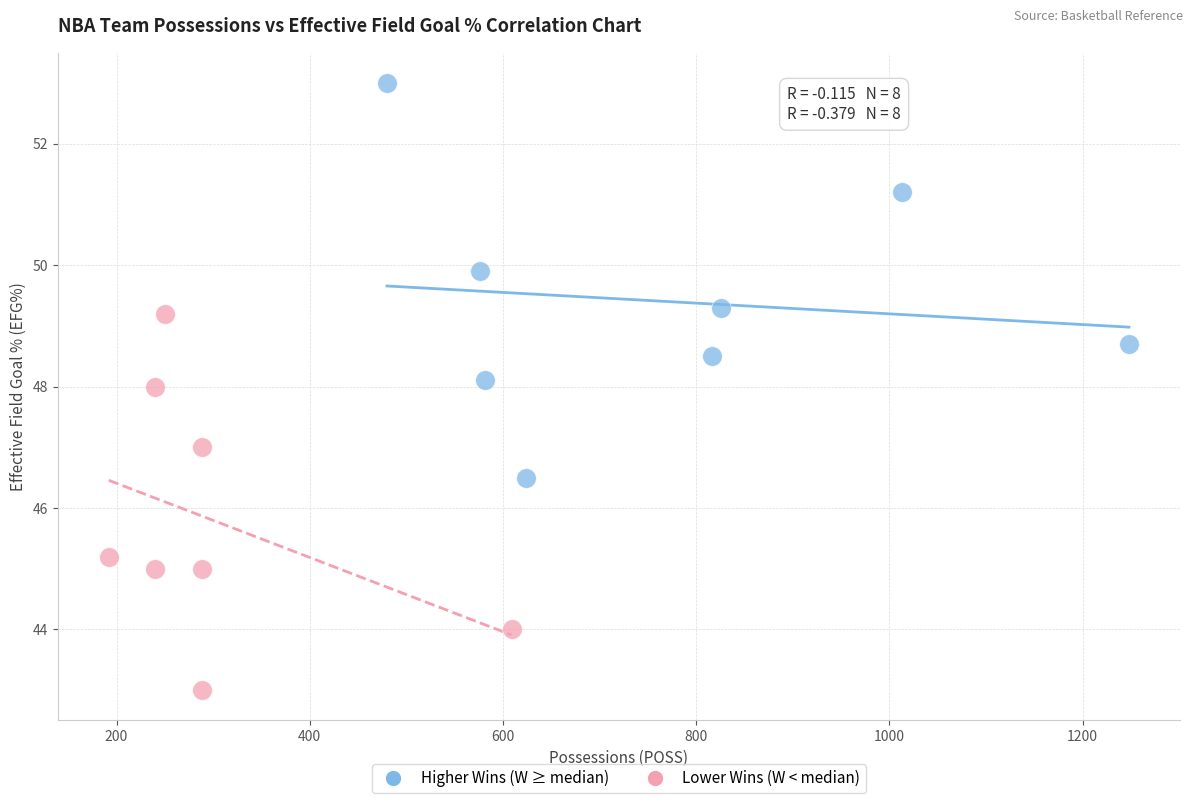

Which series reaches the minimum Y coordinate?

Lower Wins (W < median)